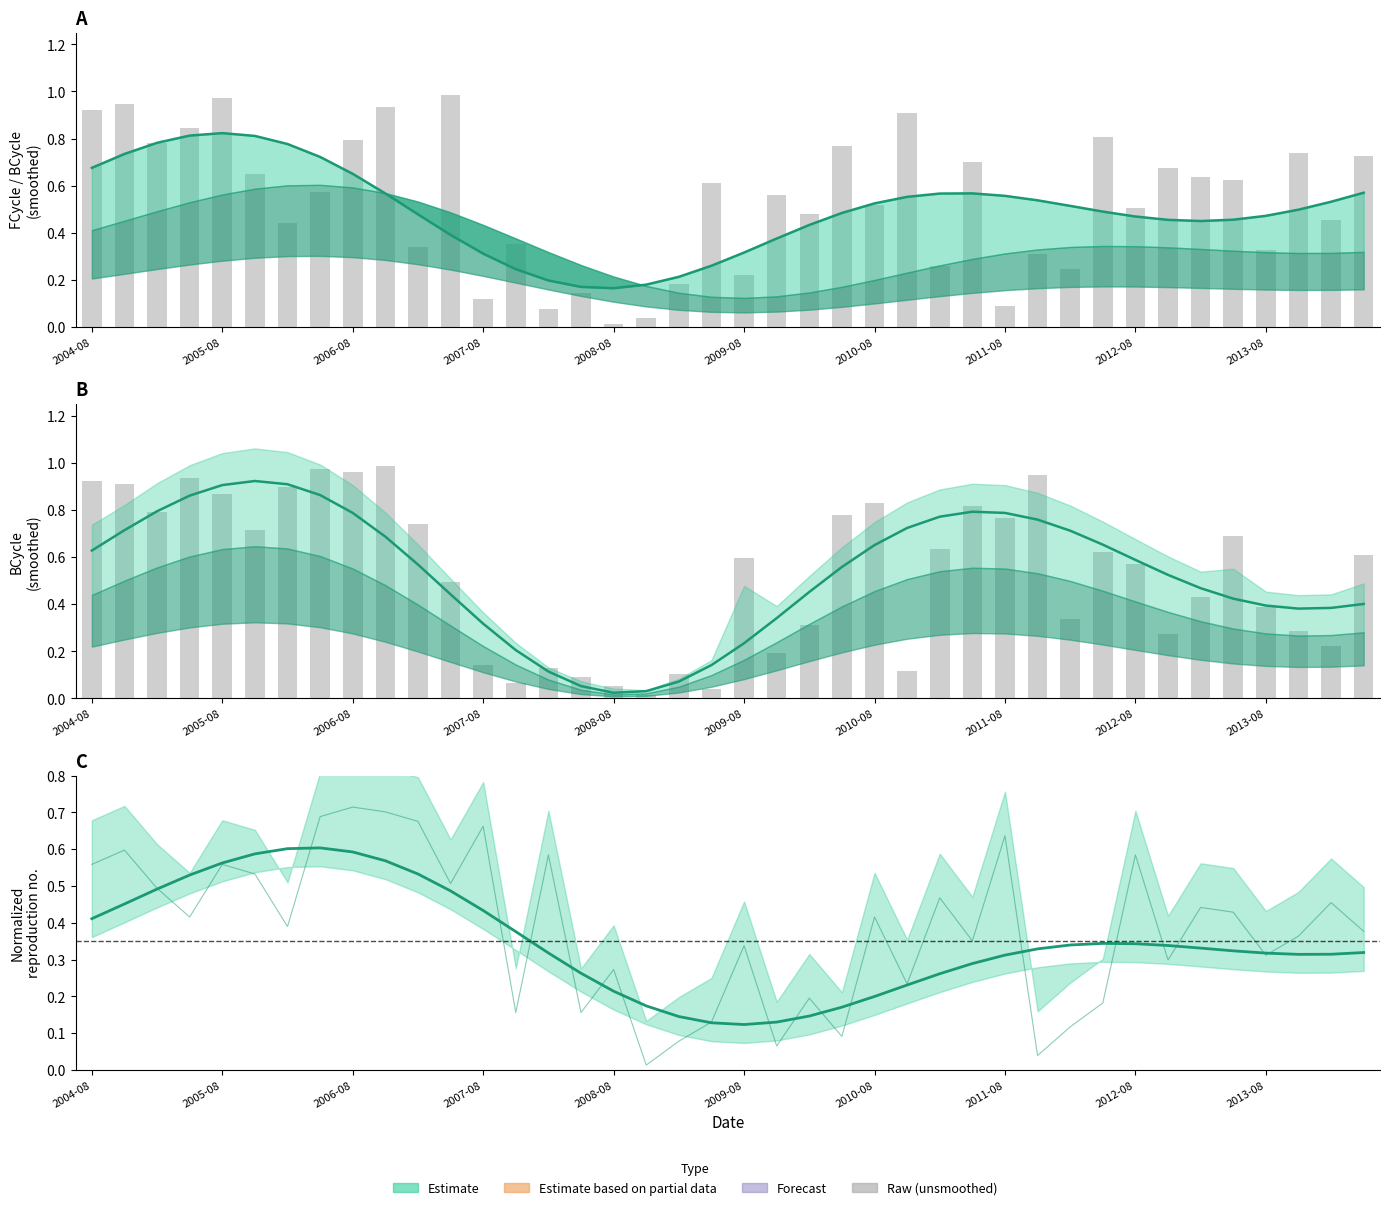

What is the sum of the FCycle_unsmooth values at 22 and 11?

1.5